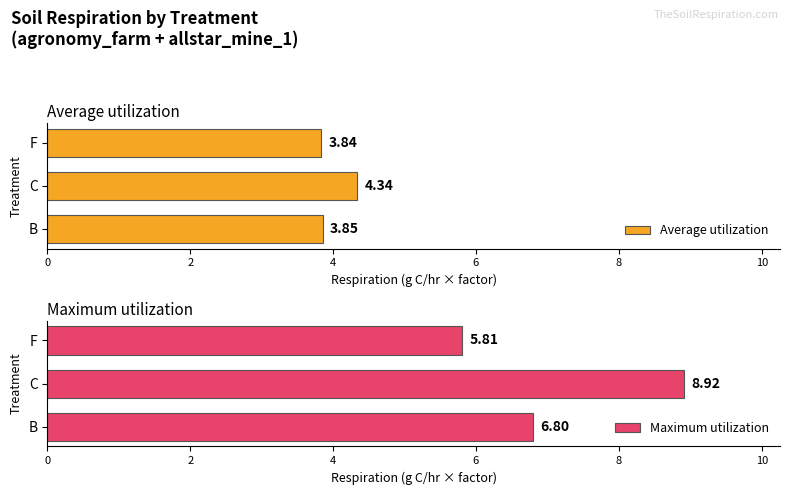

How many bars are there in each group?

2